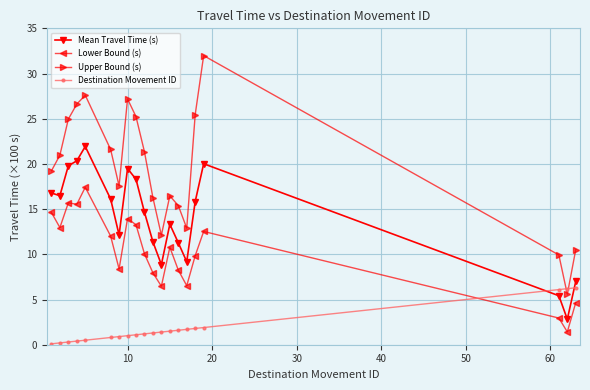

True or false: Mean Travel Time (s) and Upper Bound (s) intersect in this chart.

False